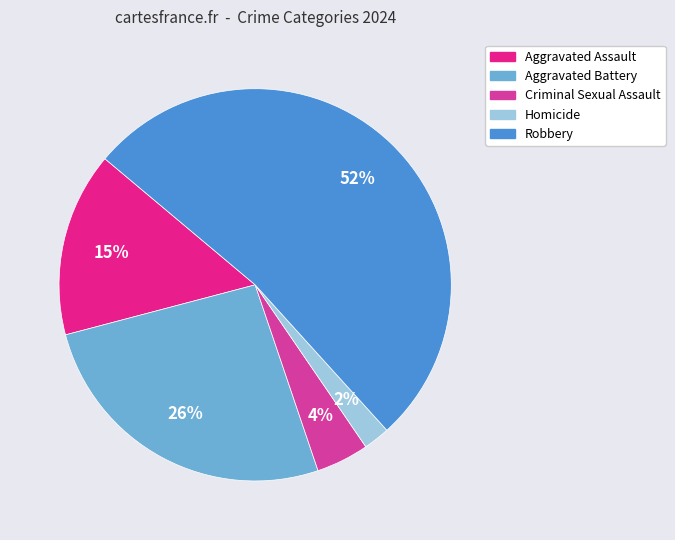

Between Aggravated Assault and Criminal Sexual Assault, which is larger?

Aggravated Assault